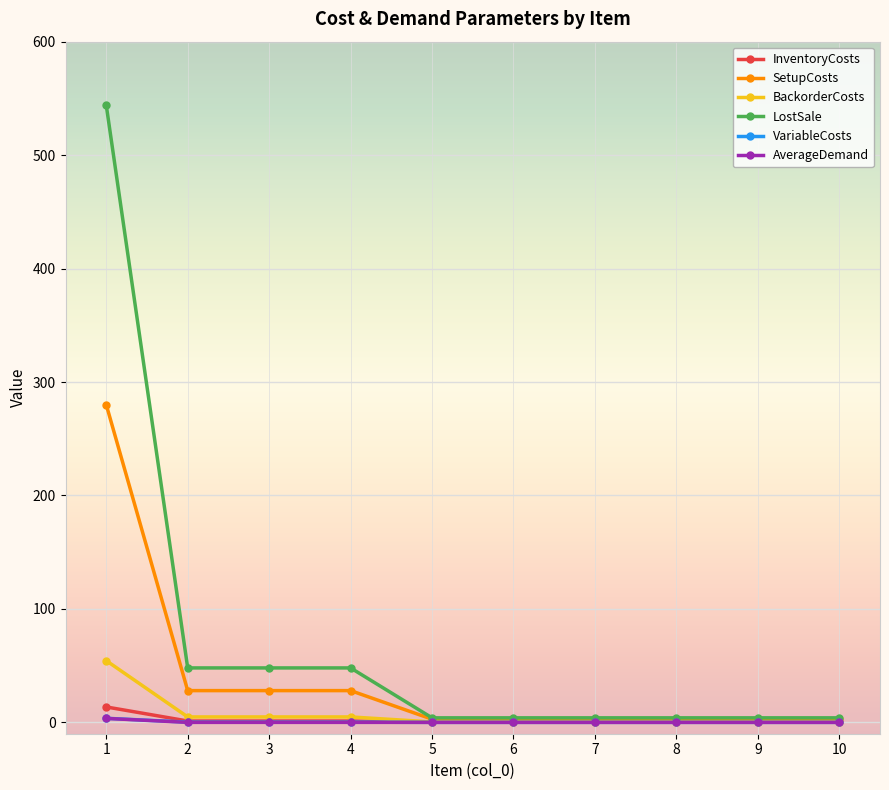

Which series has the largest total across all categories?

LostSale